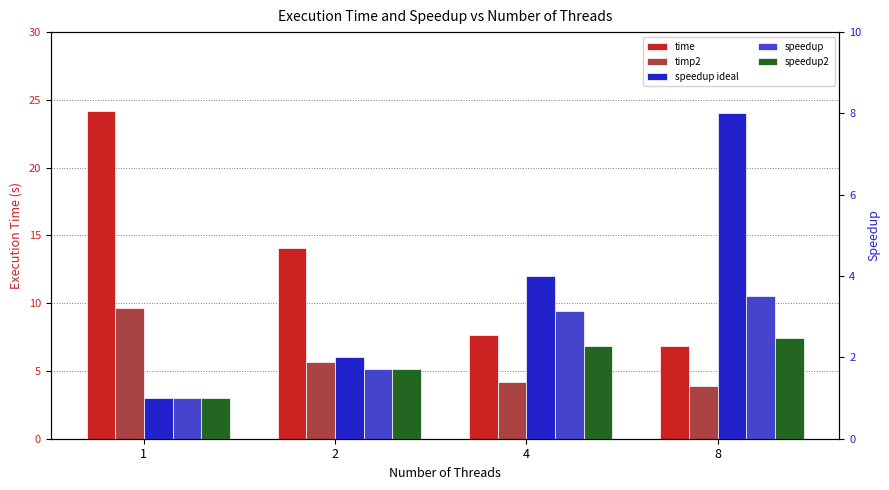

At which label is timp2 closest to 6?

2